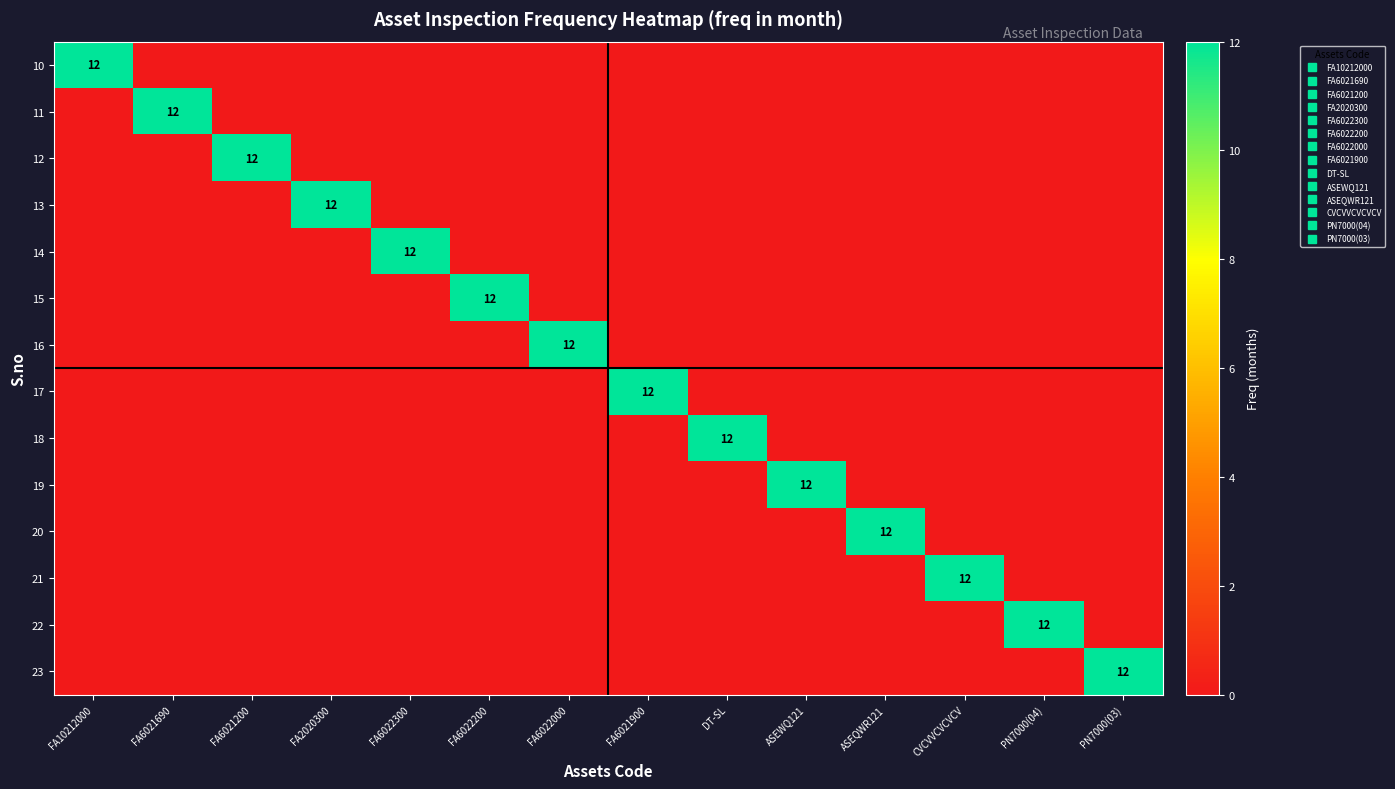

List the series in order of their peak value, highest first.

10, 11, 12, 13, 14, 15, 16, 17, 18, 19, 20, 21, 22, 23